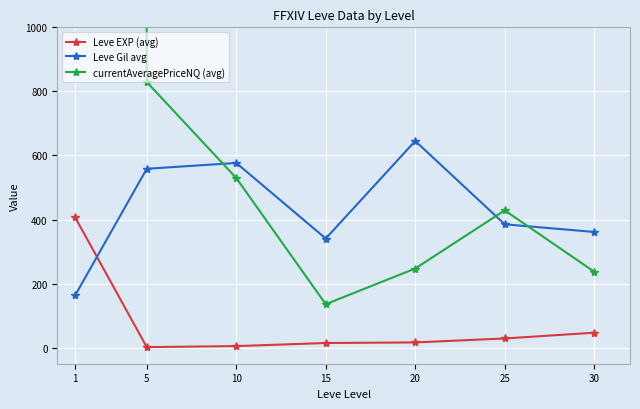

Reading right to left, what are all the values shown in this chart?

Leve EXP (avg): 30=46.8	25=28.8	20=16.5	15=14.7	10=5.0	5=1.8	1=406.7
Leve Gil avg: 30=361.3	25=385.2	20=645.3	15=340.8	10=576.7	5=558.5	1=163.5
currentAveragePriceNQ (avg): 30=237.2	25=428.8	20=247.2	15=135.8	10=529.7	5=829.3	1=264535.8